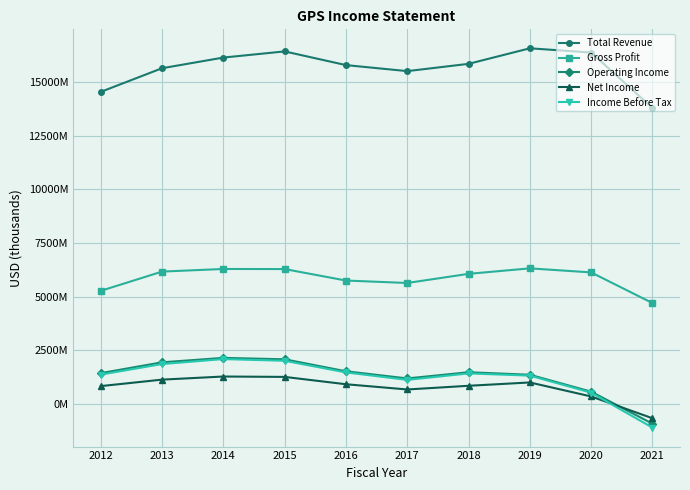

Is the value of Operating Income at 2021 greater than the value of Total Revenue at 2012?

No